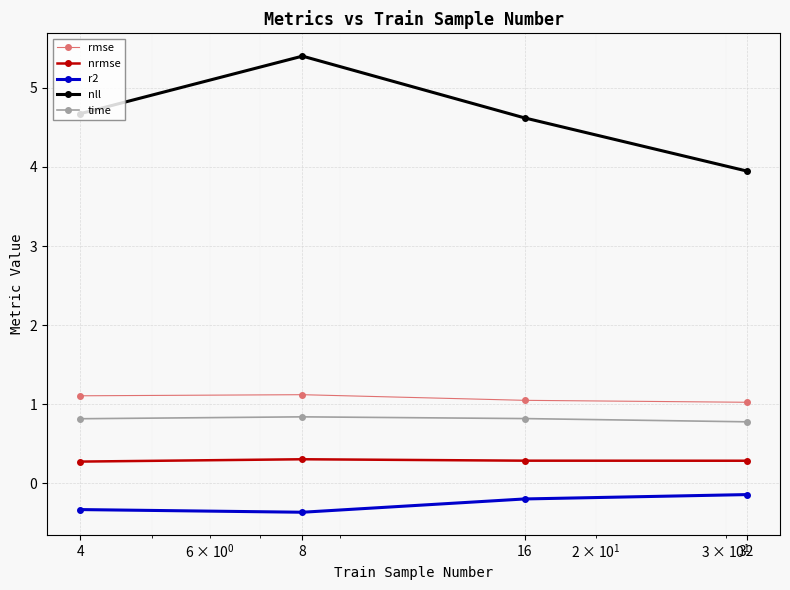

Which series has the largest range (max minus min)?

nll